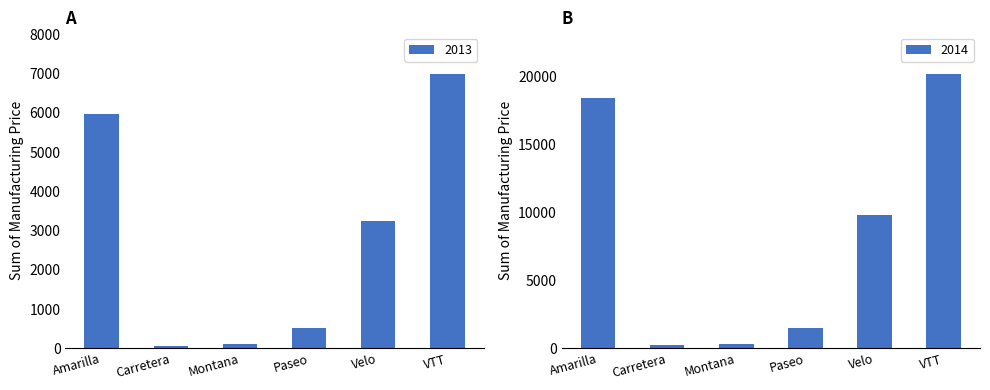

What are all the series names shown in the legend?

2013, 2014